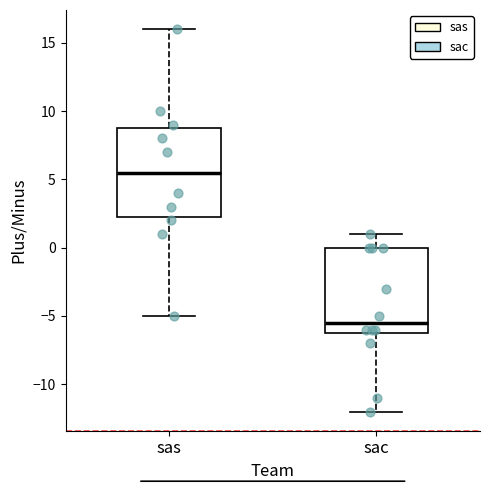

Reading left to right, read every box against the y-axis: the position of its median line, the range the box covers, and the ends of its whiskers. The values are not printed on the chart, so give them approximately, as read against the axis.

sas: median 5.5, box 2.5 to 9.0, whiskers -5.0 to 16.0
sac: median -5.5, box -6.0 to 0.0, whiskers -12.0 to 1.0